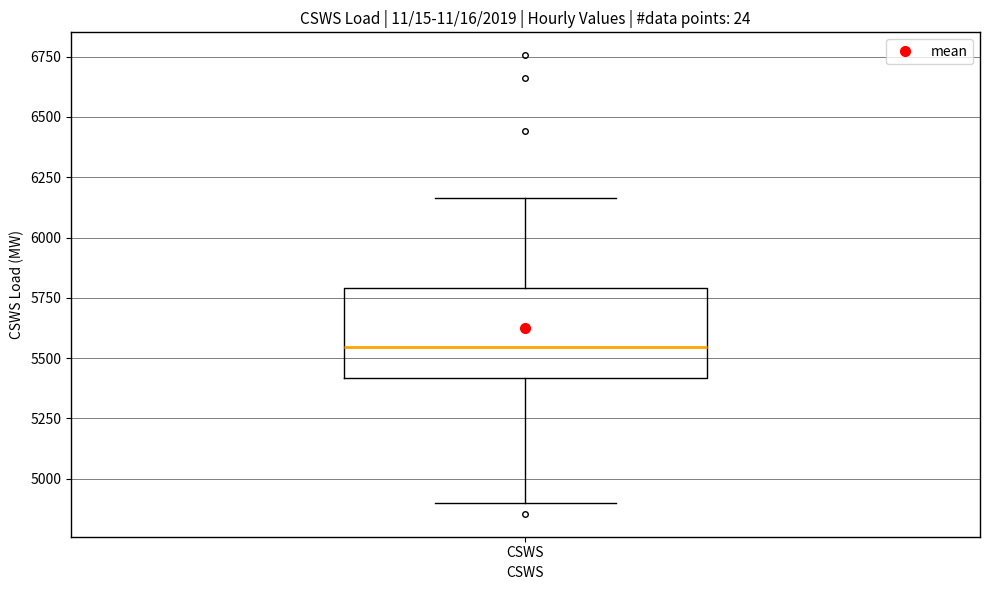

Where does the median line of the box for CSWS sit on the y-axis? The values are not printed on the chart, so give them approximately, as read against the axis.

5550